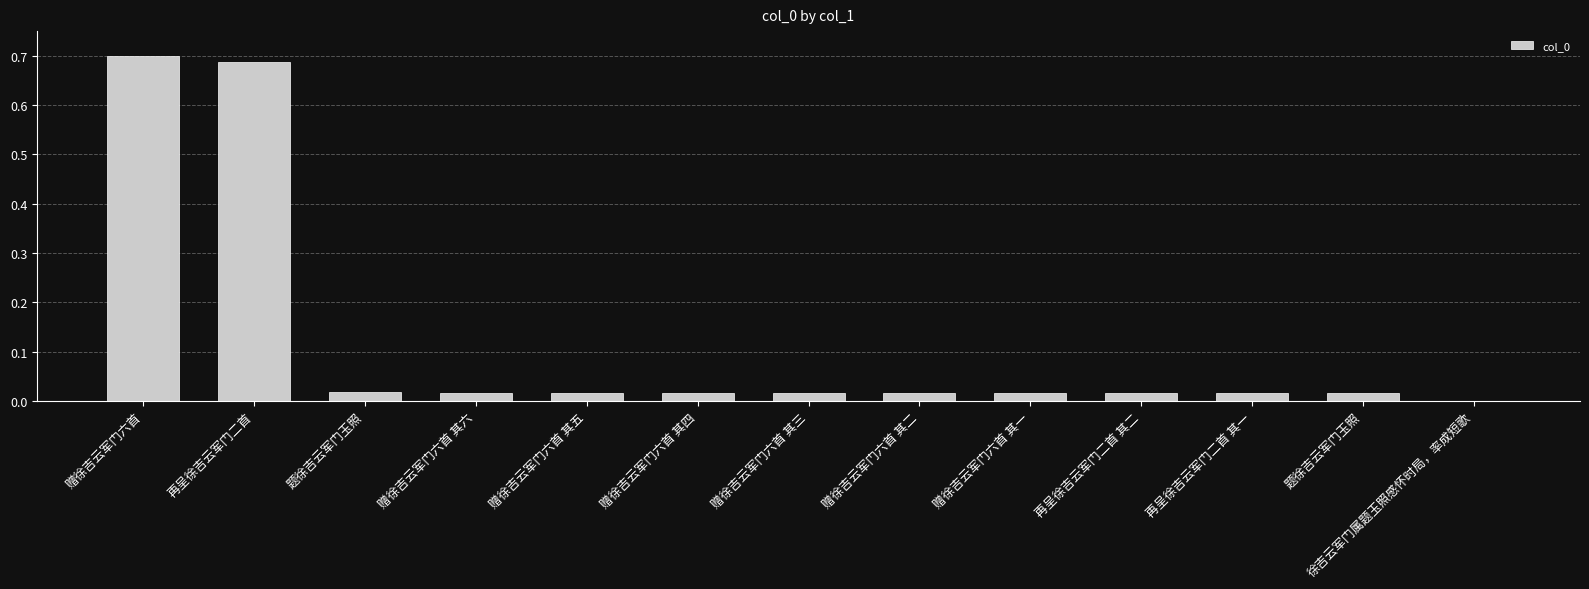

Reading left to right, extract all data points from this chart.

赠徐吉云军门六首=0.7	再呈徐吉云军门二首=0.7	题徐吉云军门玉照=0.0	赠徐吉云军门六首 其六=0.0	赠徐吉云军门六首 其五=0.0	赠徐吉云军门六首 其四=0.0	赠徐吉云军门六首 其三=0.0	赠徐吉云军门六首 其二=0.0	赠徐吉云军门六首 其一=0.0	再呈徐吉云军门二首 其二=0.0	再呈徐吉云军门二首 其一=0.0	题徐吉云军门玉照=0.0	徐吉云军门属题玉照感怀时局，率成短歌=0.0